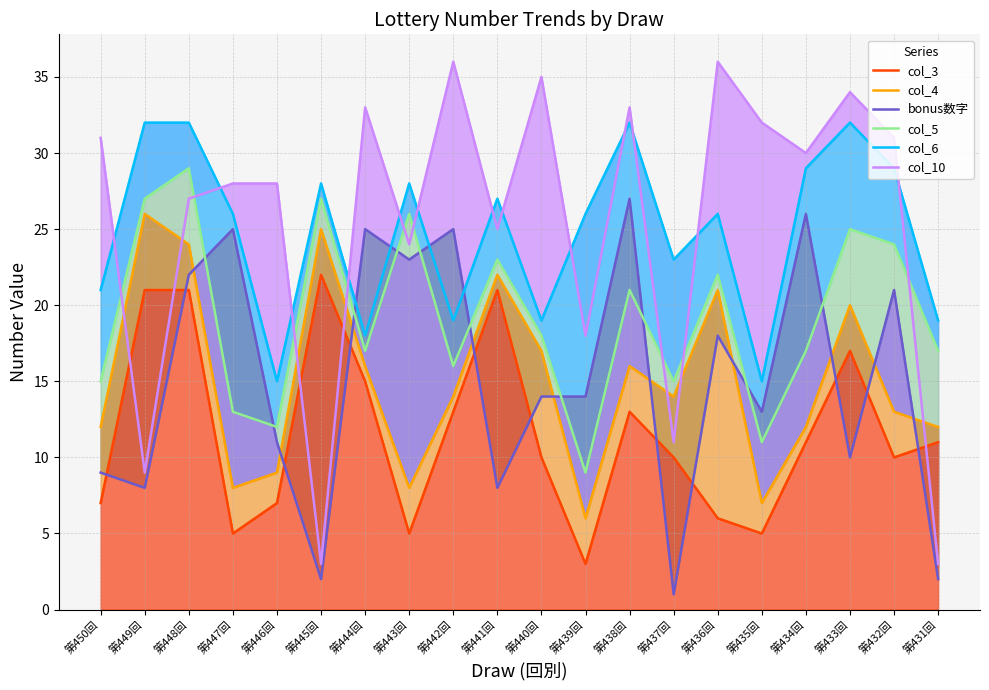

How many lines are shown in the chart?

6